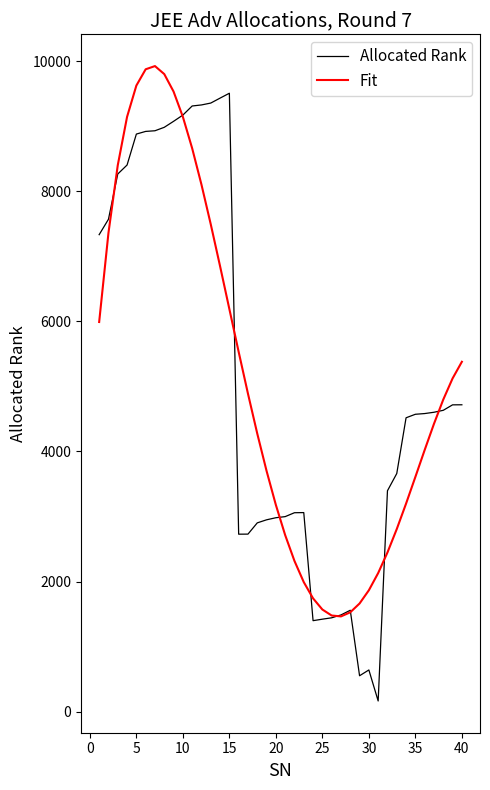

Which series ends up on top after the final intersection of Allocated Rank and Fit?

Fit